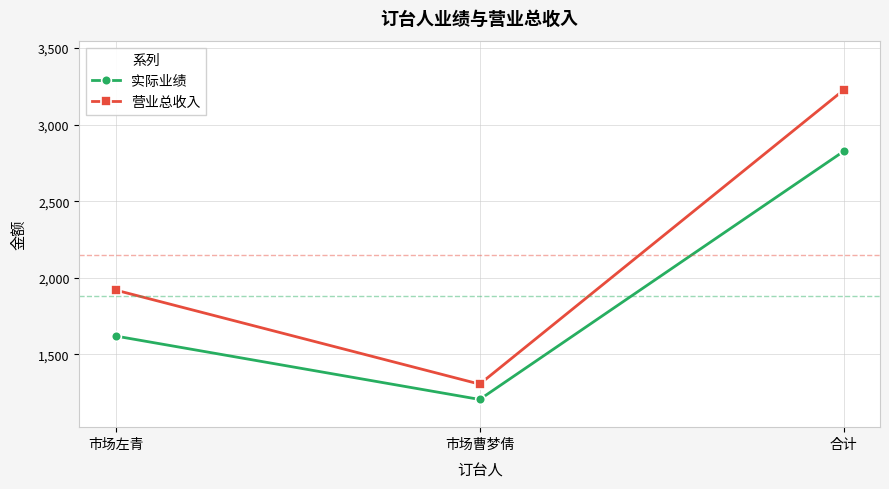

Which series changed the most between 市场左青 and 市场曹梦倩?

营业总收入